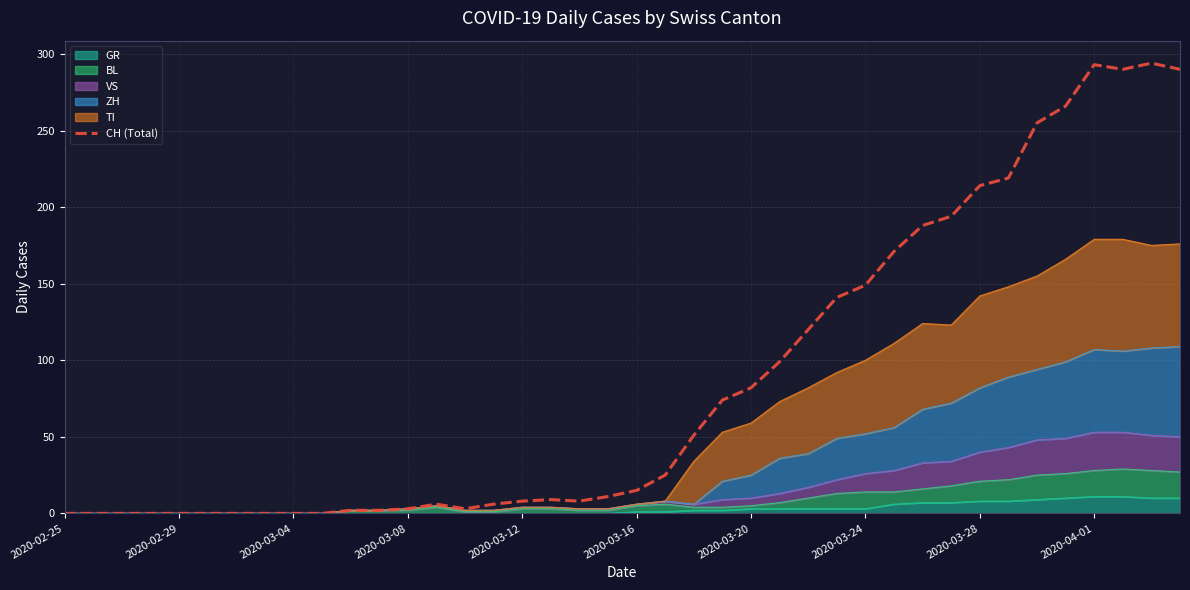

What is the sum of the values at 10 and 21?

27